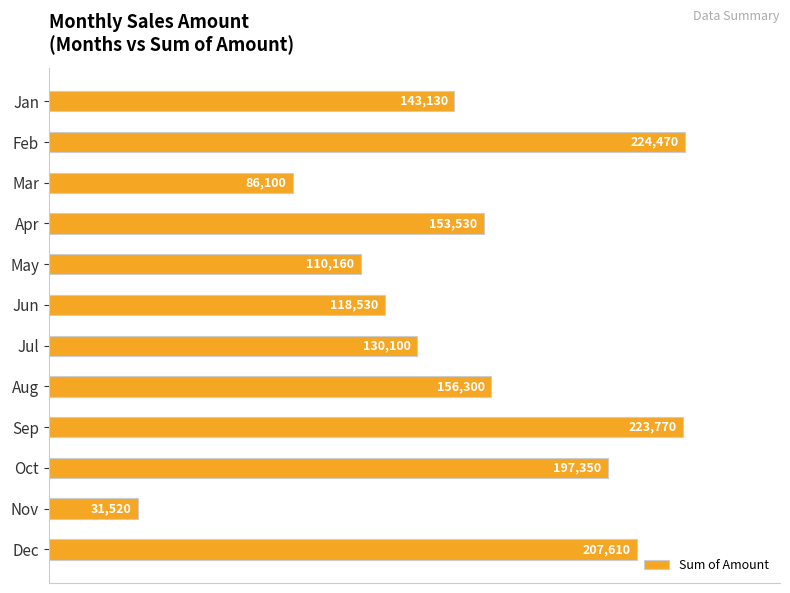

Are the bars grouped side by side (vs. stacked)?

No